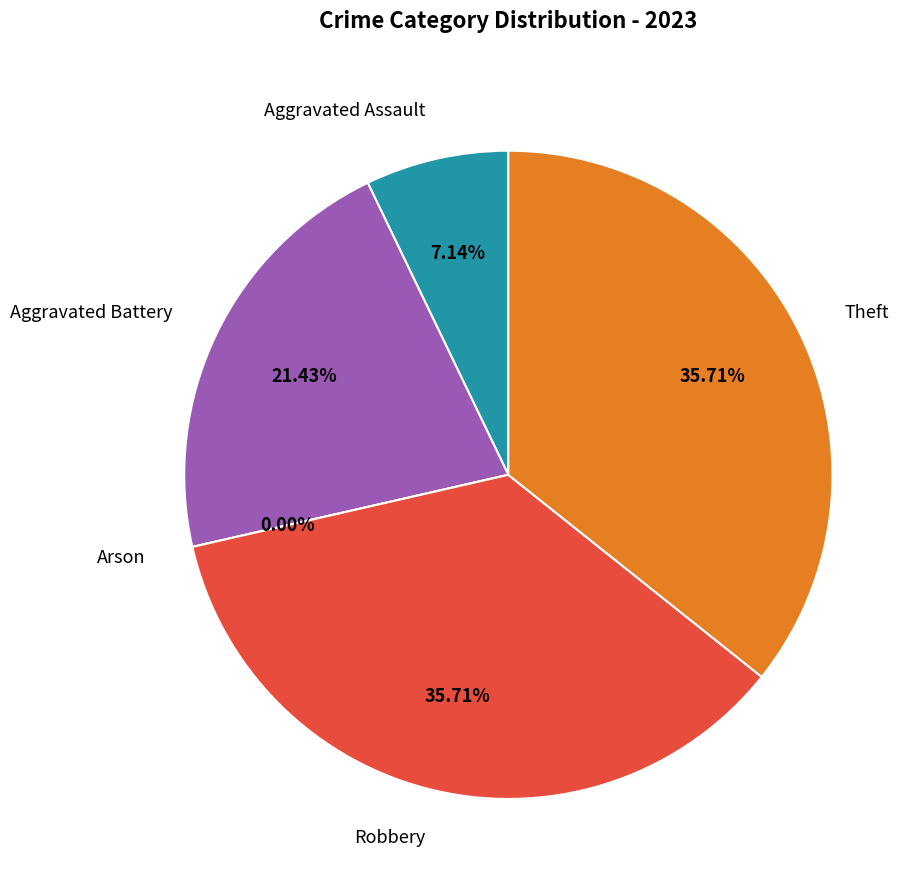

What is the total percentage of Theft and Aggravated Assault?

42.9%